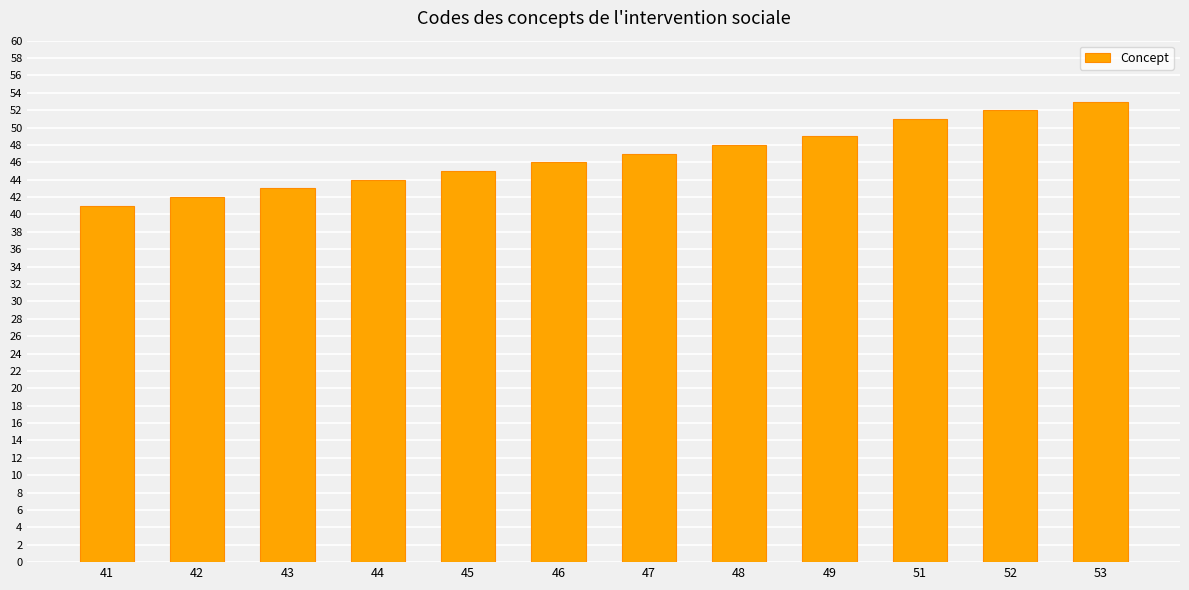

Reading left to right, what are all the values shown in this chart?

41	42	43	44	45	46	47	48	49	51	52	53